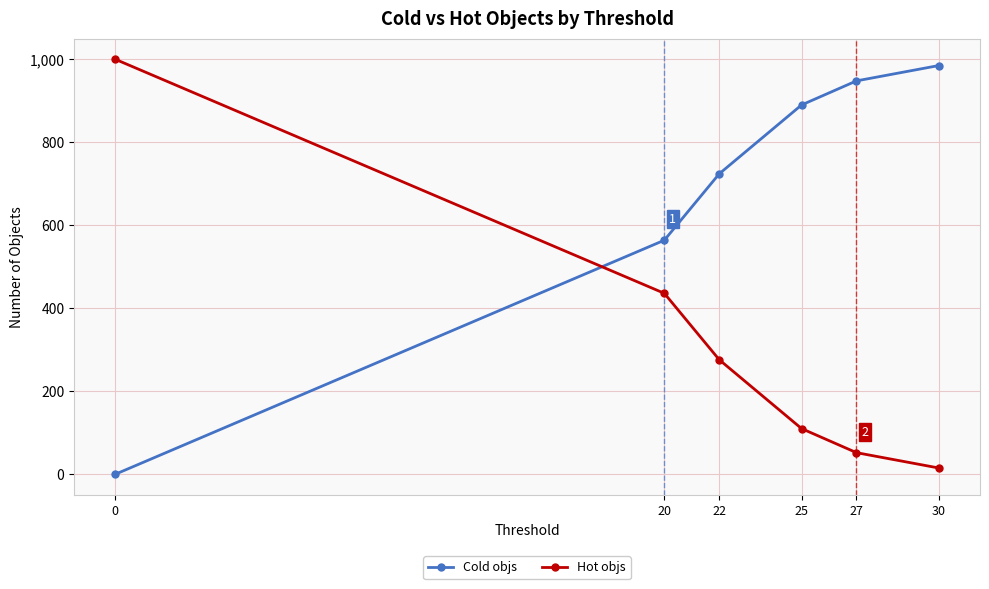

List the series in order of their peak value, highest first.

Hot objs, Cold objs